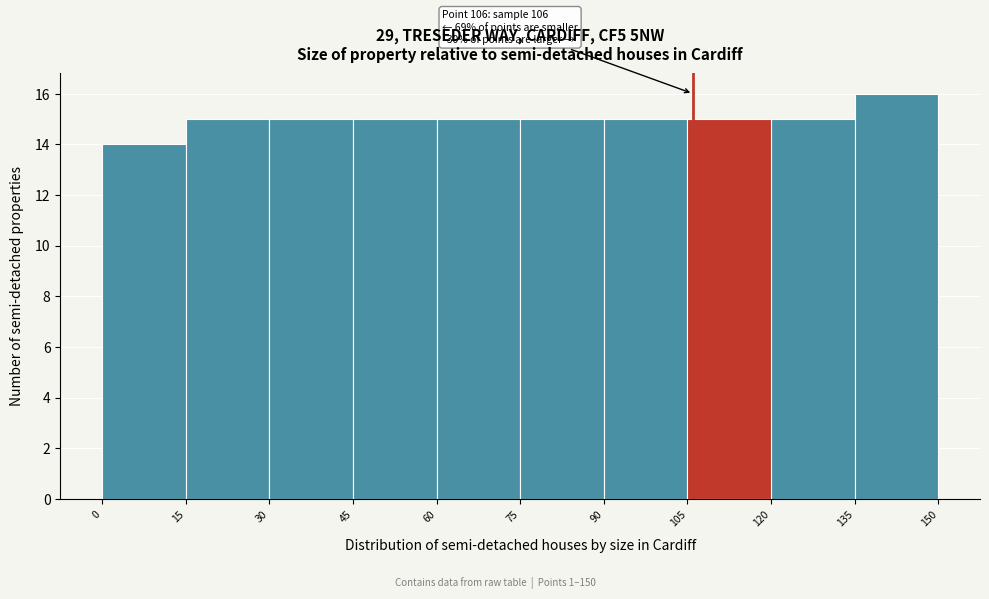

Which range on the x-axis has the tallest bar?

135 to 150